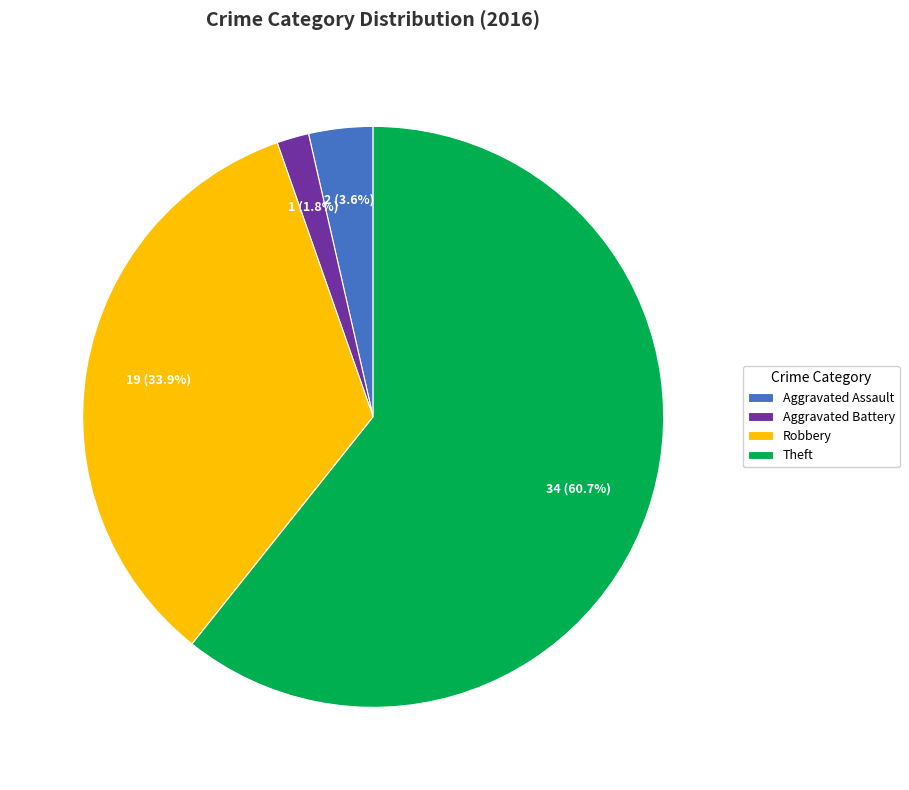

Count the number of slices in the pie.

4